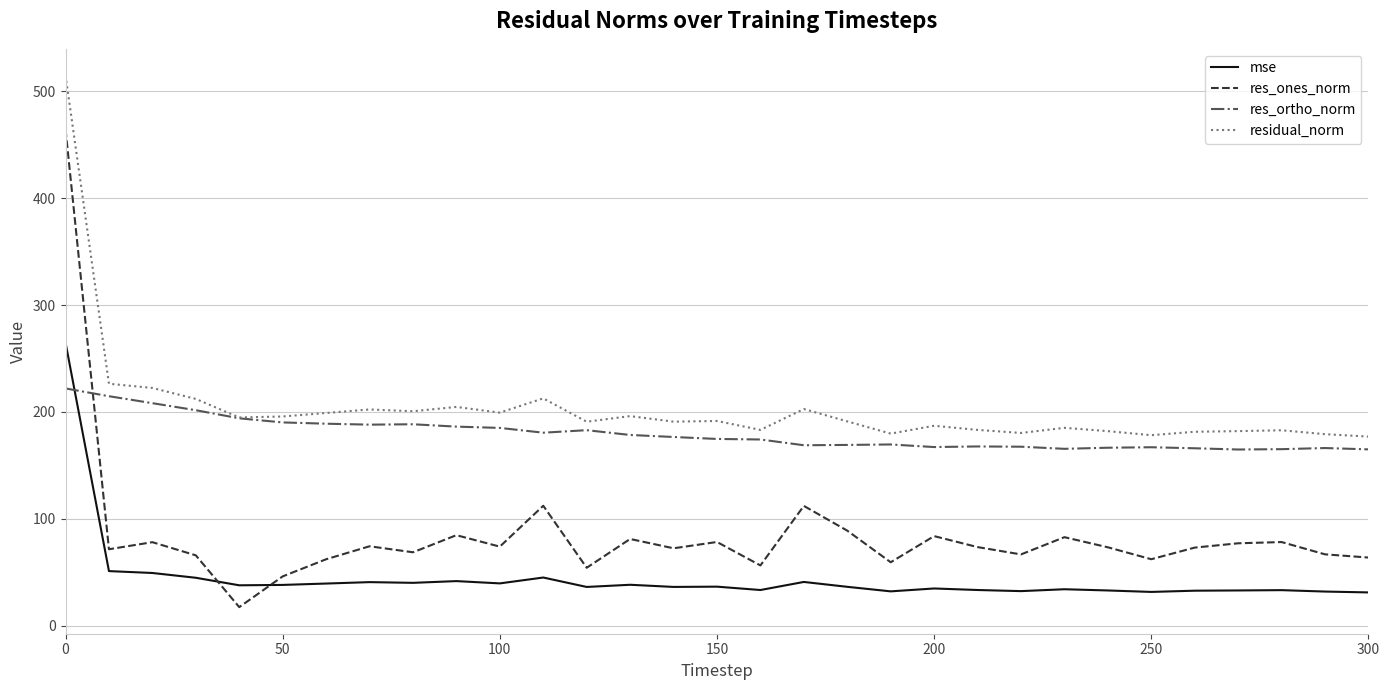

What is the minimum value for residual_norm?

177.0